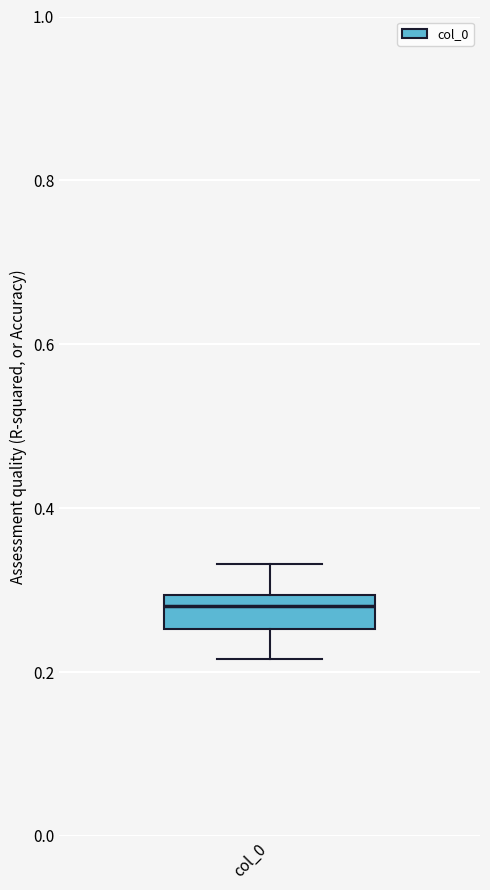

Where does the upper whisker of the box for col_0 end on the y-axis? The values are not printed on the chart, so give them approximately, as read against the axis.

0.34